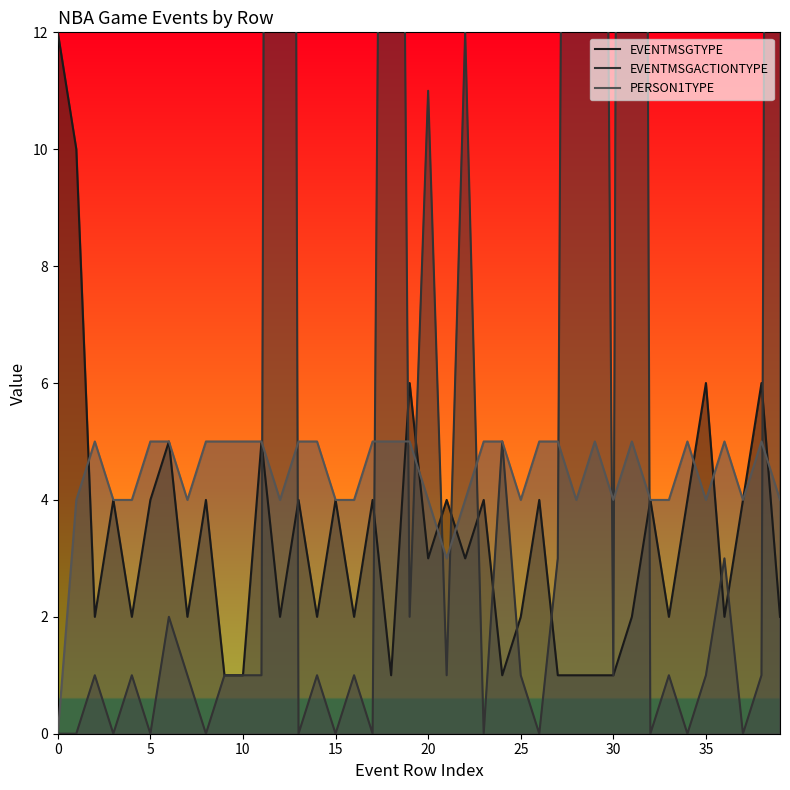

Is it true that PERSON1TYPE equals 4 at 35?

True